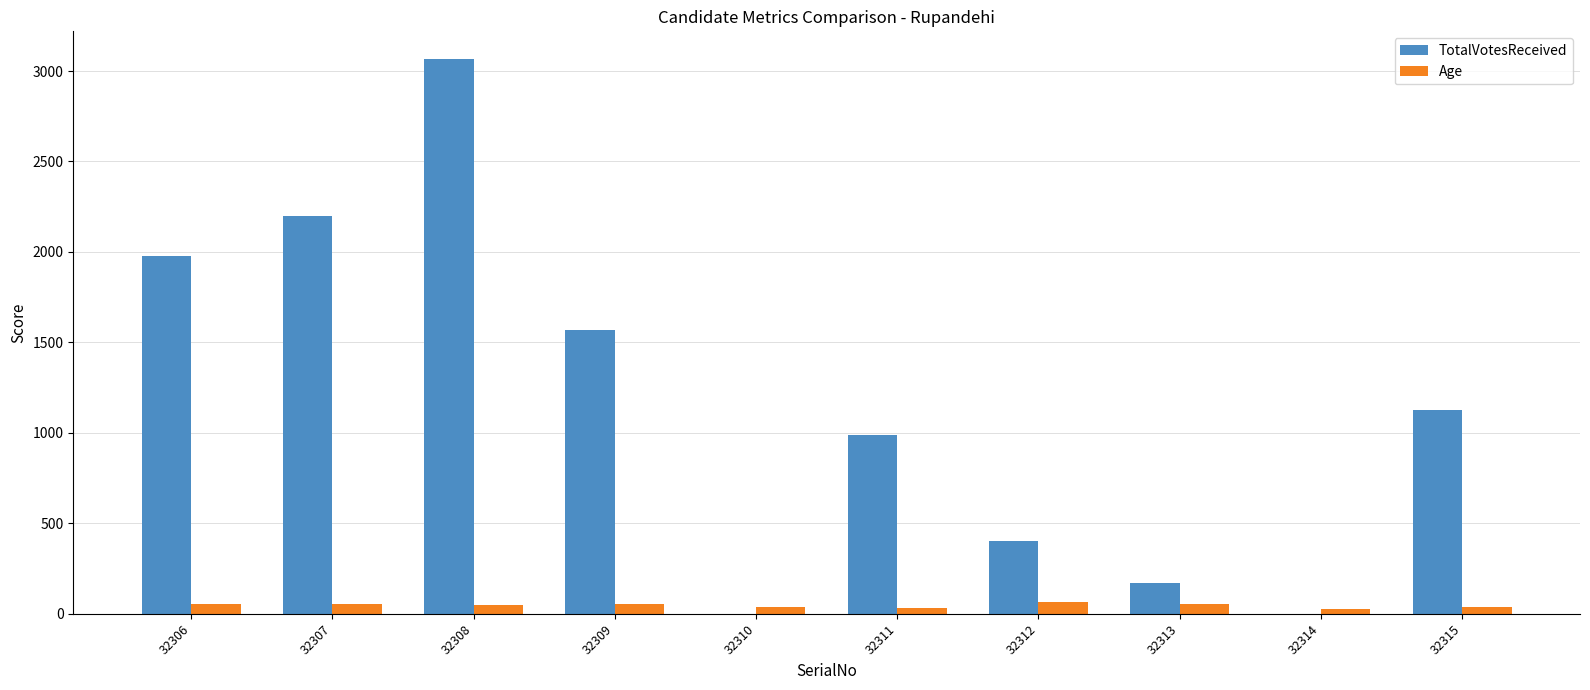

Between 32308 and 32310, which series saw the biggest shift?

TotalVotesReceived